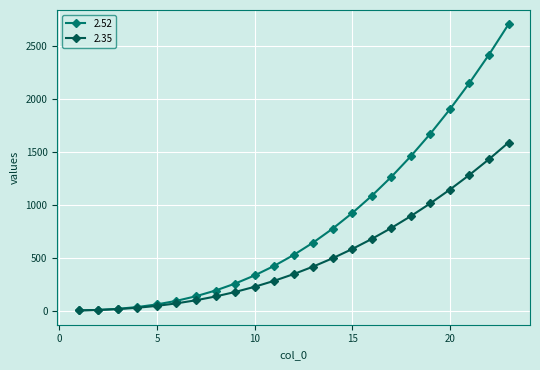

Which series has the largest total across all categories?

2.52